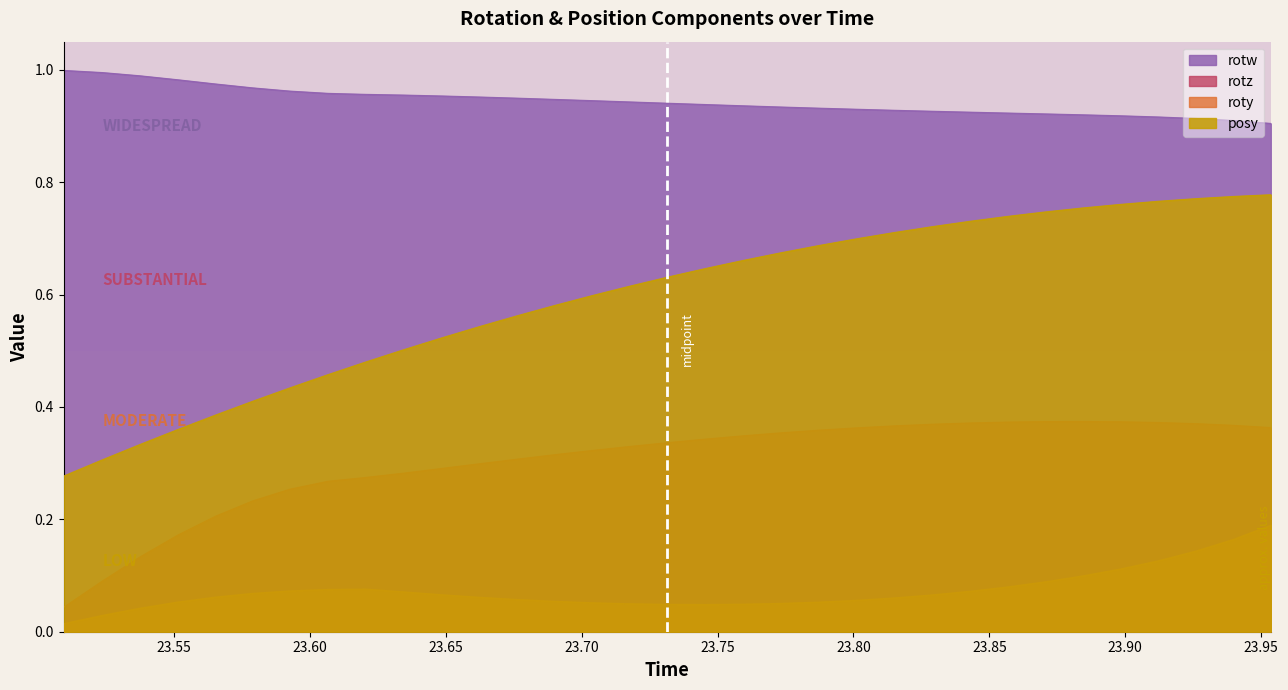

Reading right to left, what are all the values shown in this chart?

posy: 0.8	0.8	0.8	0.8	0.8	0.8	0.7	0.7	0.7	0.7	0.7	0.7	0.7	0.7	0.7	0.6	0.6	0.6	0.6	0.6	0.6	0.5	0.5	0.5	0.5	0.5	0.4	0.4	0.4	0.4	0.3	0.3	0.3
roty: 0.2	0.2	0.1	0.1	0.1	0.1	0.1	0.1	0.1	0.1	0.1	0.1	0.1	0.1	0.0	0.0	0.0	0.0	0.1	0.1	0.1	0.1	0.1	0.1	0.1	0.1	0.1	0.1	0.1	0.1	0.0	0.0	0.0
rotz: 0.4	0.4	0.4	0.4	0.4	0.4	0.4	0.4	0.4	0.4	0.4	0.4	0.4	0.4	0.3	0.3	0.3	0.3	0.3	0.3	0.3	0.3	0.3	0.3	0.3	0.3	0.3	0.2	0.2	0.2	0.1	0.1	0.0
rotw: 0.9	0.9	0.9	0.9	0.9	0.9	0.9	0.9	0.9	0.9	0.9	0.9	0.9	0.9	0.9	0.9	0.9	0.9	0.9	0.9	0.9	1.0	1.0	1.0	1.0	1.0	1.0	1.0	1.0	1.0	1.0	1.0	1.0